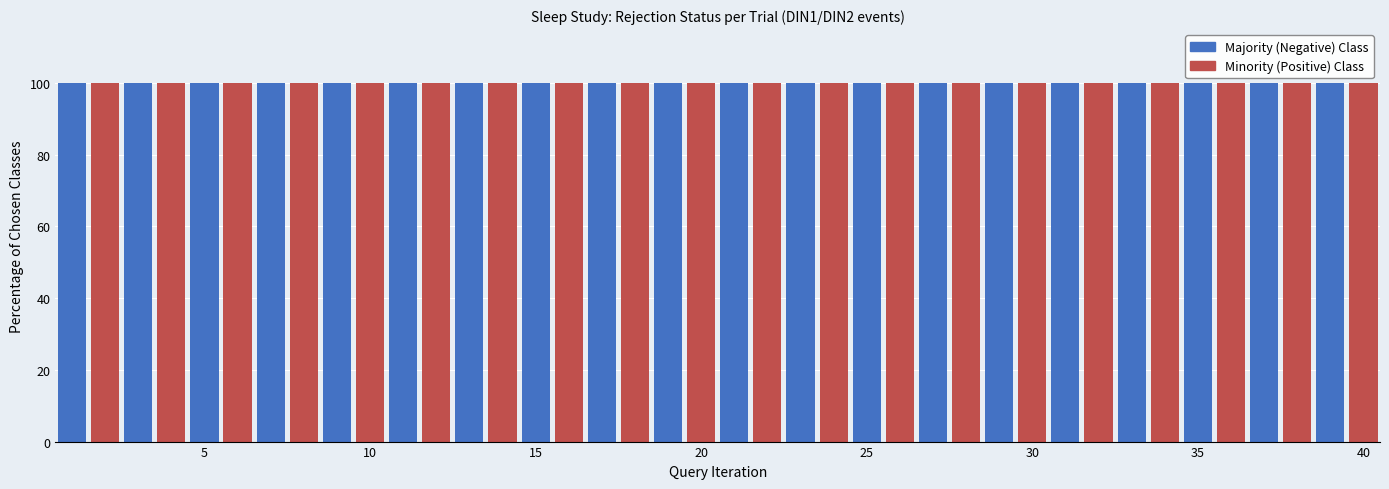

Are the bars grouped side by side (vs. stacked)?

No